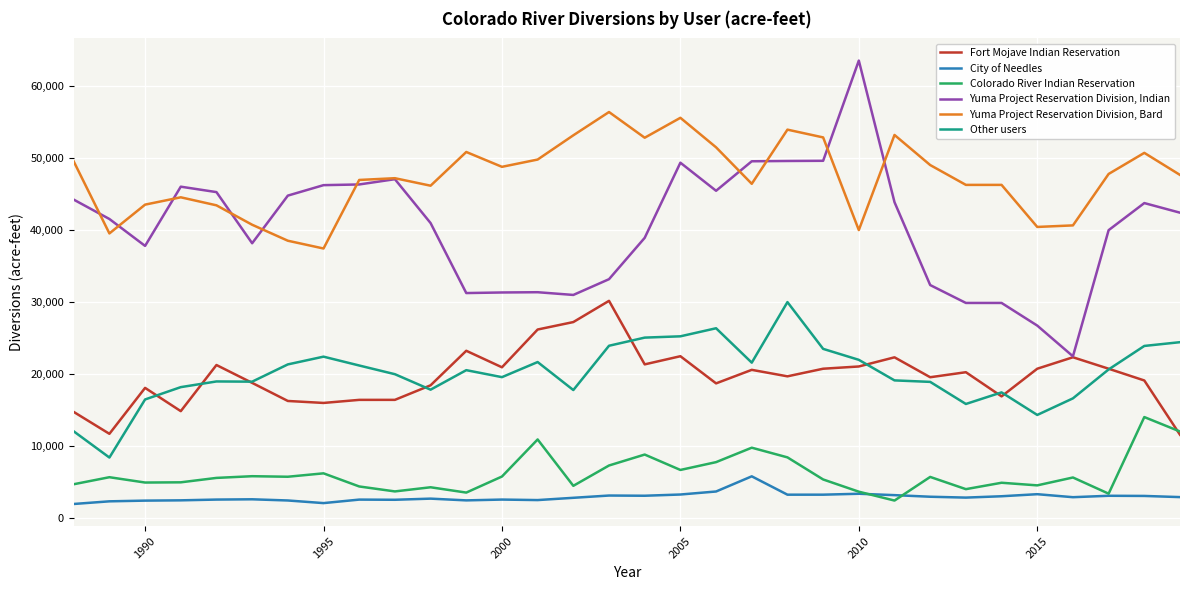

What is the smallest value displayed?

1975